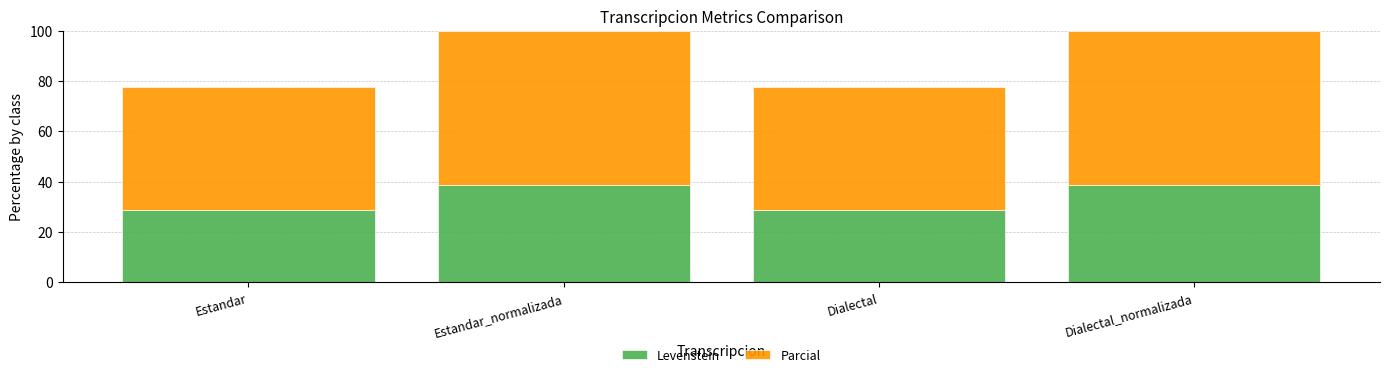

What is the minimum value for Levenstein?

28.6